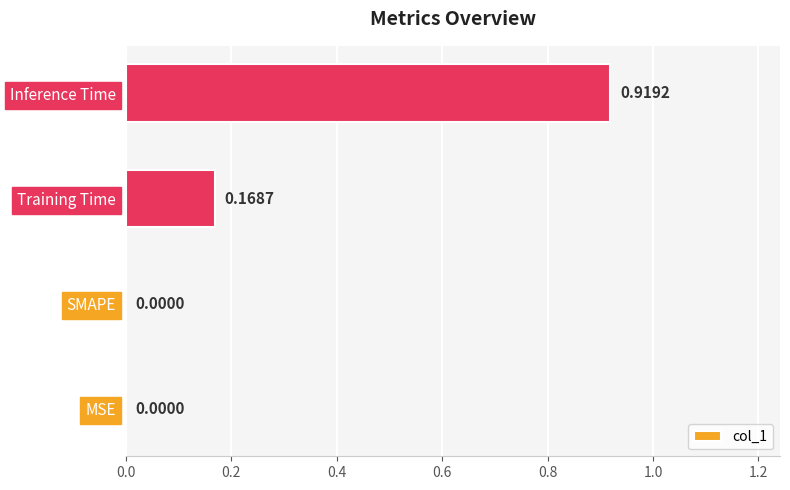

What is the change in value from MSE to Training Time?

+0.2